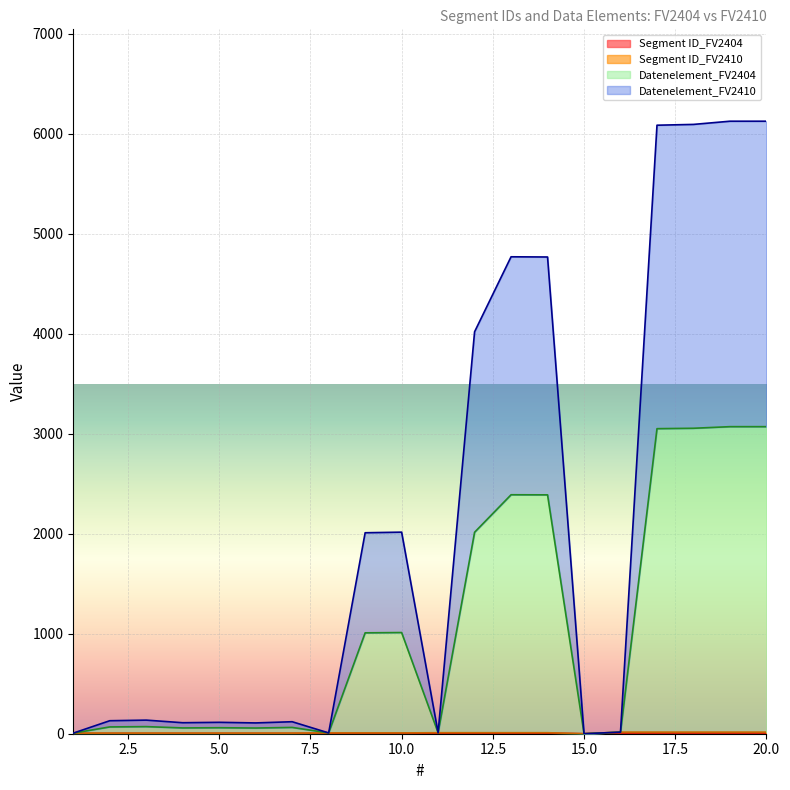

True or false: Segment ID_FV2404 has a value of 7 at 11.

False